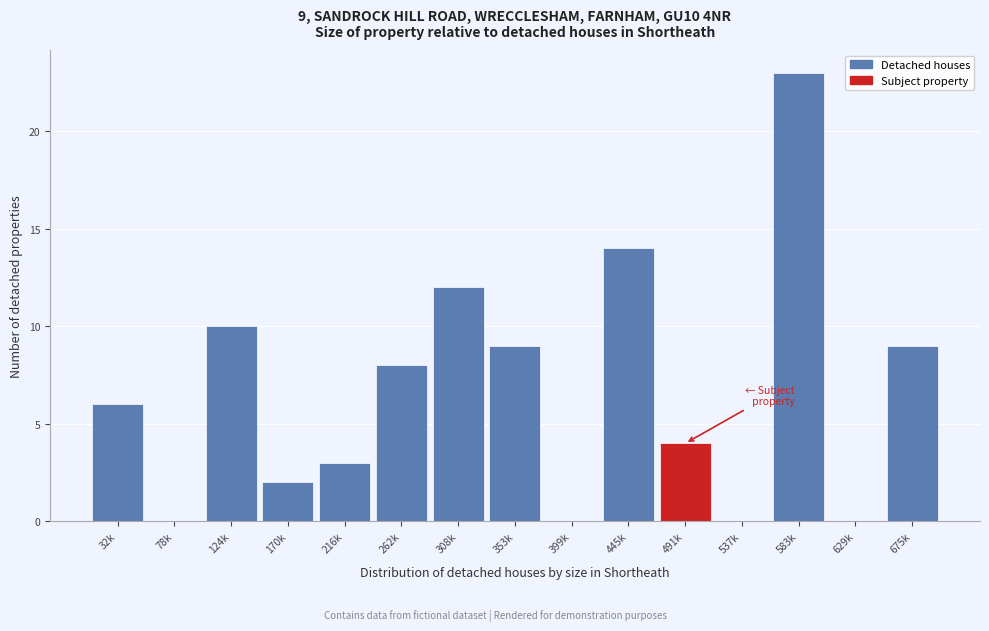

Reading left to right, extract all data points from this chart.

32k=6	78k=0	124k=10	170k=2	216k=3	262k=8	308k=12	353k=9	399k=0	445k=14	491k=4	537k=0	583k=23	629k=0	675k=9